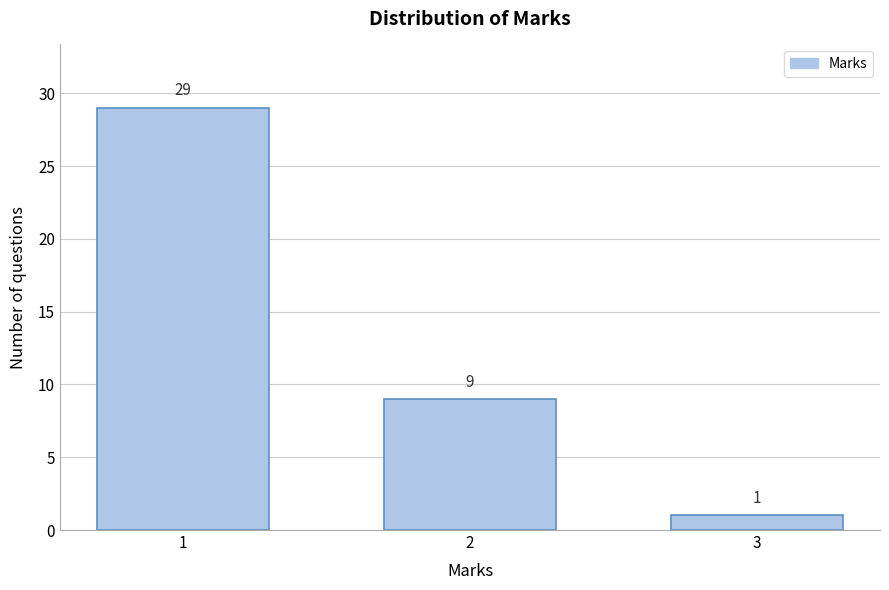

Reading left to right, transcribe all the data shown in this chart.

1=29	2=9	3=1